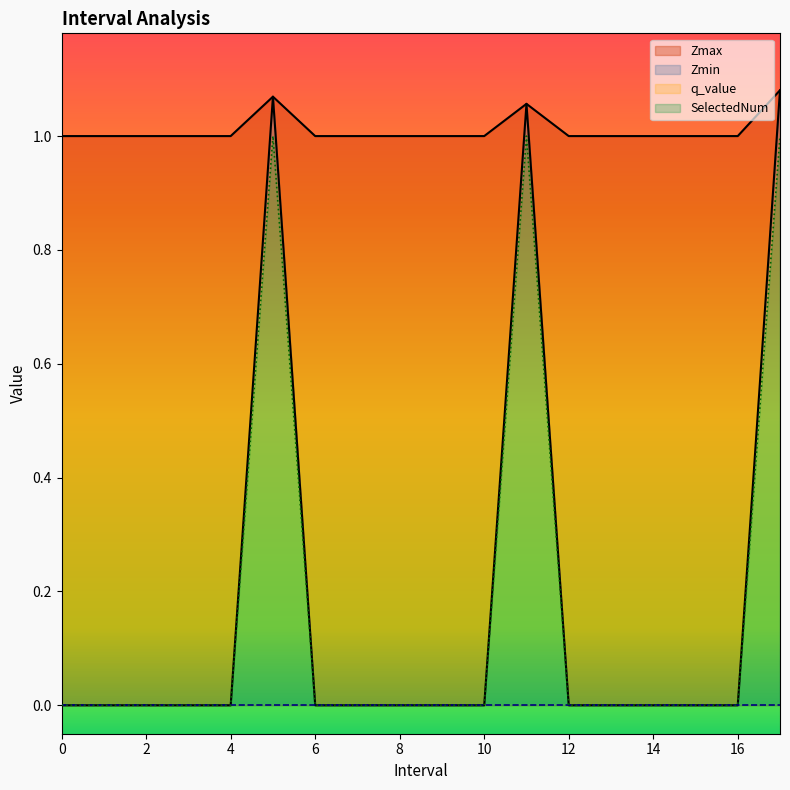

At how many categories does at least one series exceed 0?

18